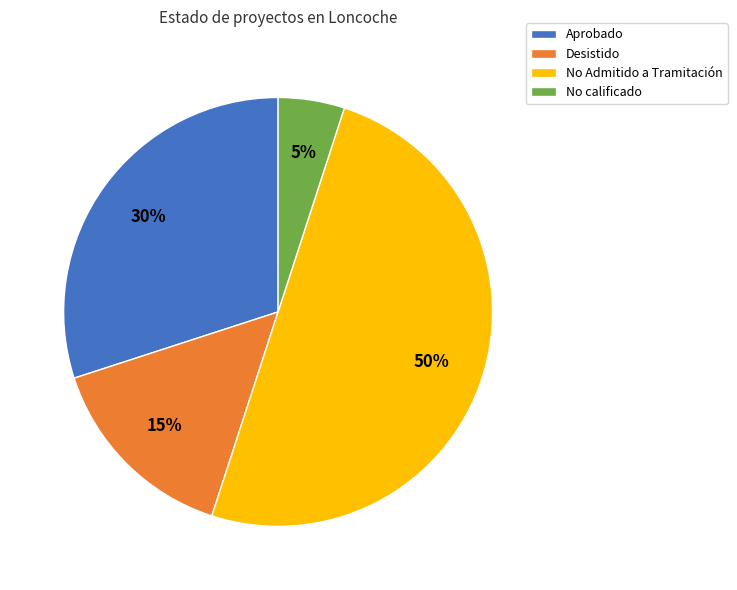

Which category has the smallest portion of the pie?

No calificado